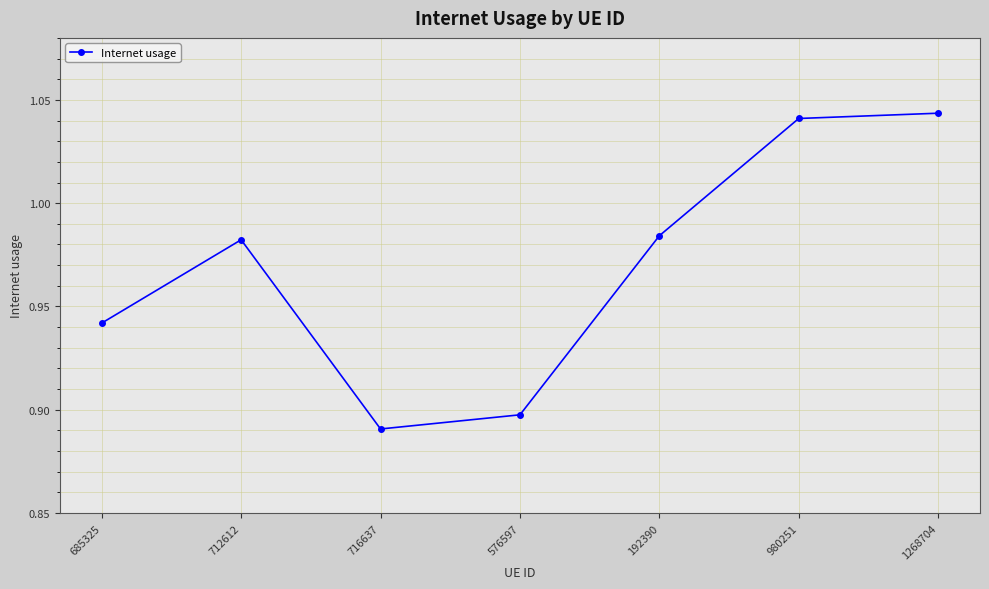

True or false: the data shows 0.5 at 192390.

False